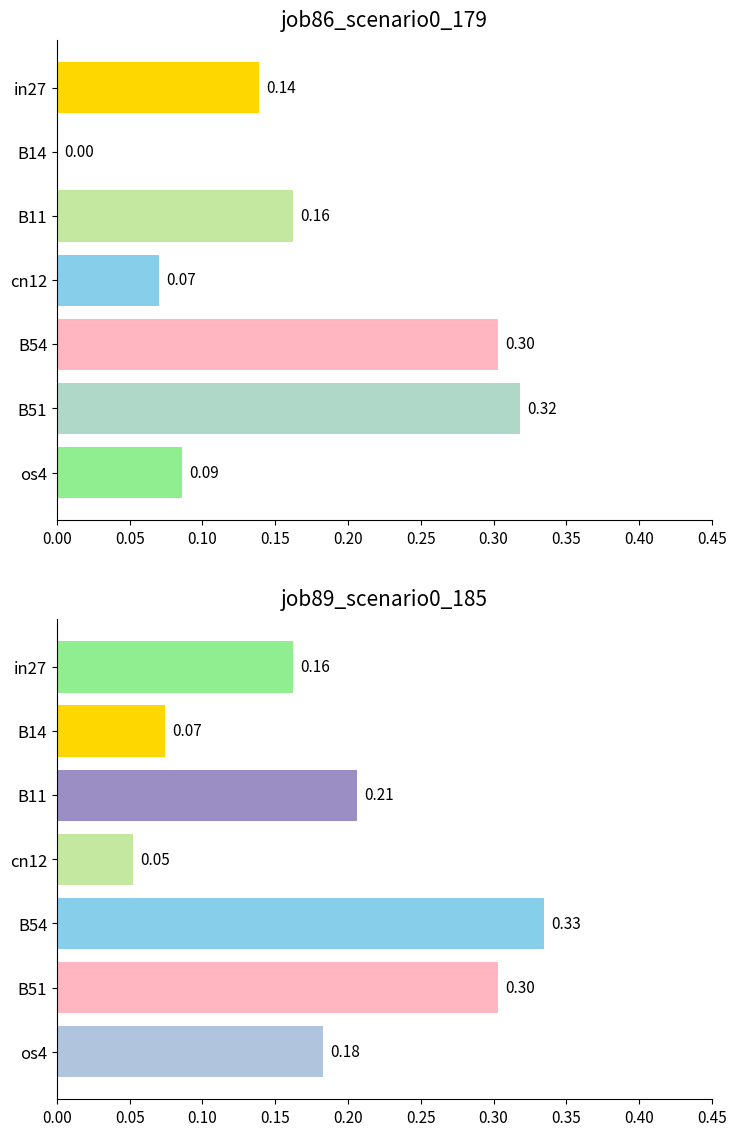

Between B14 and B11, which series saw the biggest shift?

job86_scenario0_179